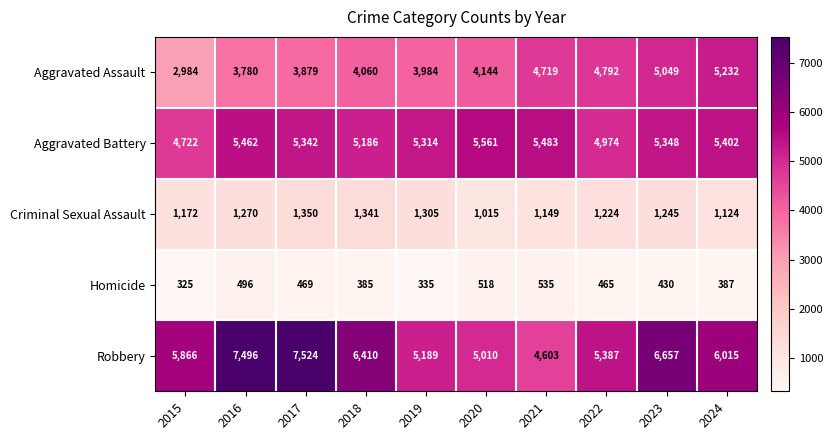

How many categories are shown in the chart?

10